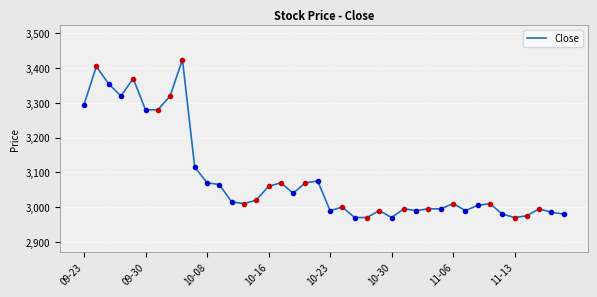

What is the maximum value shown in the chart?

3425